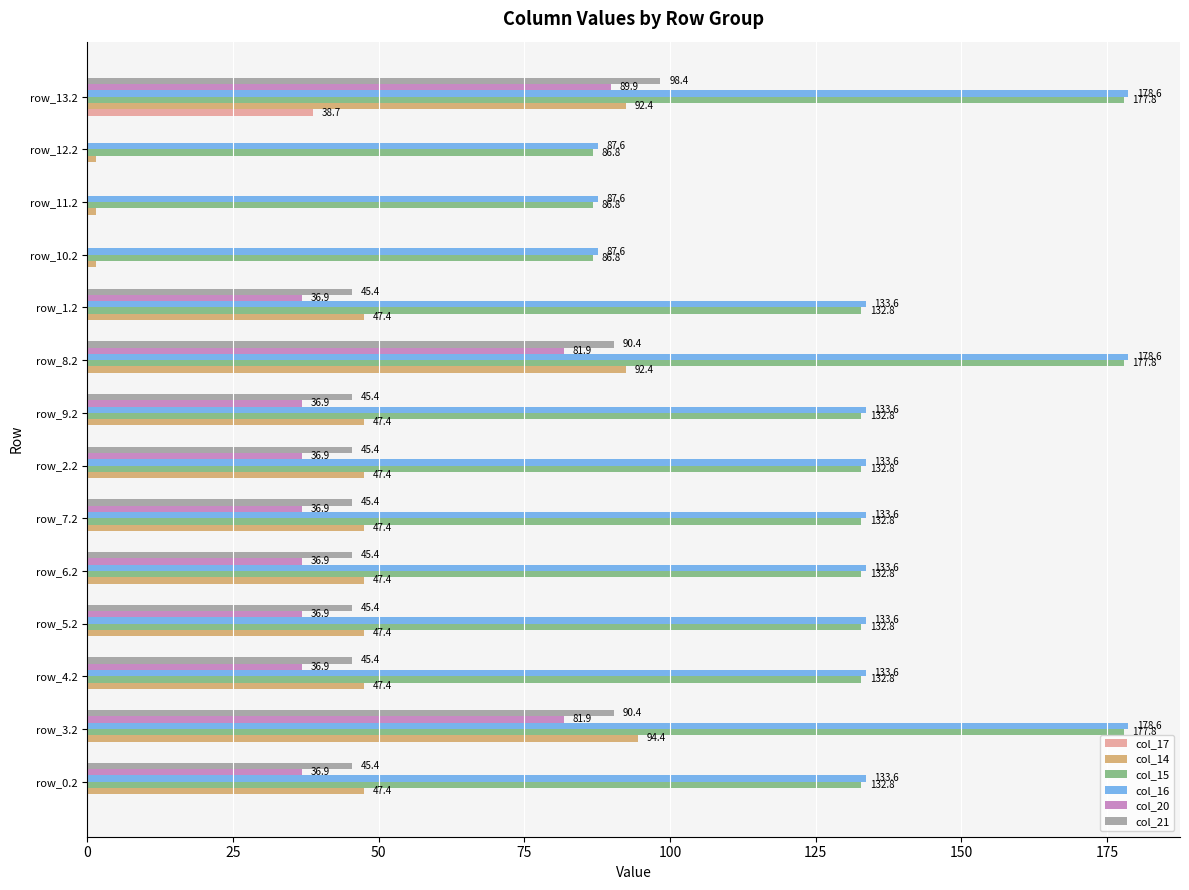

What is the approximate value of col_16 at row_3.2?

178.6